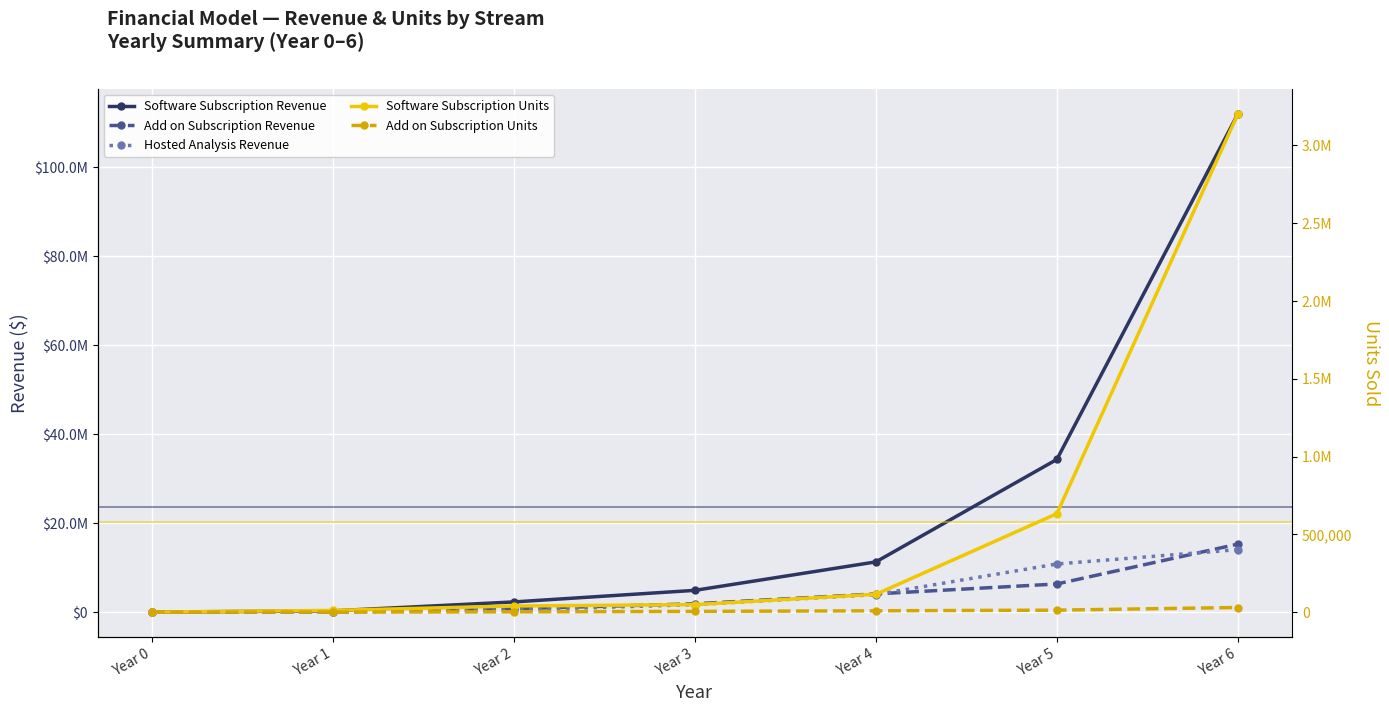

What are all the series names shown in the legend?

Software Subscription Revenue, Add on Subscription Revenue, Hosted Analysis Revenue, Software Subscription Units, Add on Subscription Units